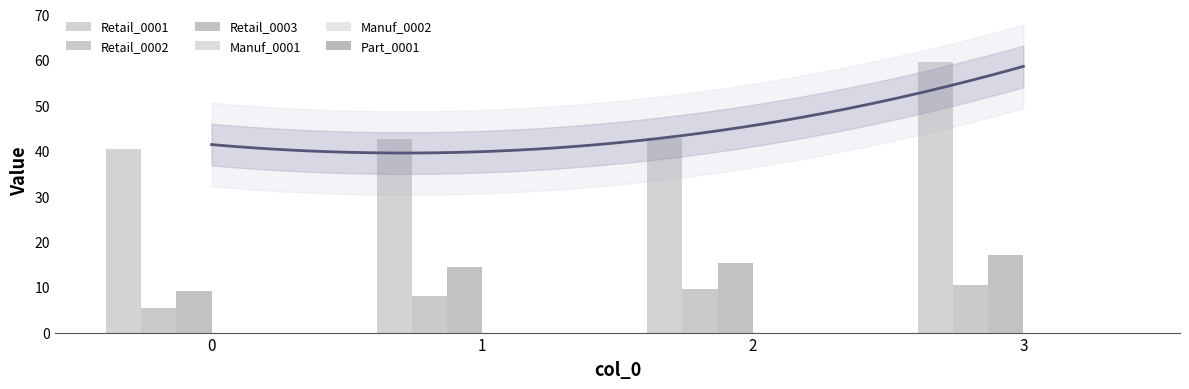

Which series has the widest spread of values?

Retail_0001